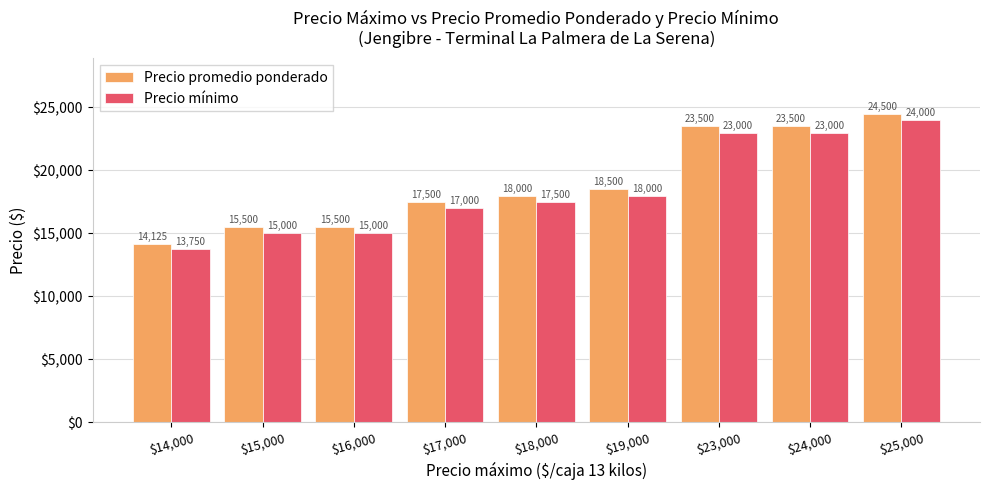

Is it true that Precio promedio ponderado equals 17500 at $17,000?

True